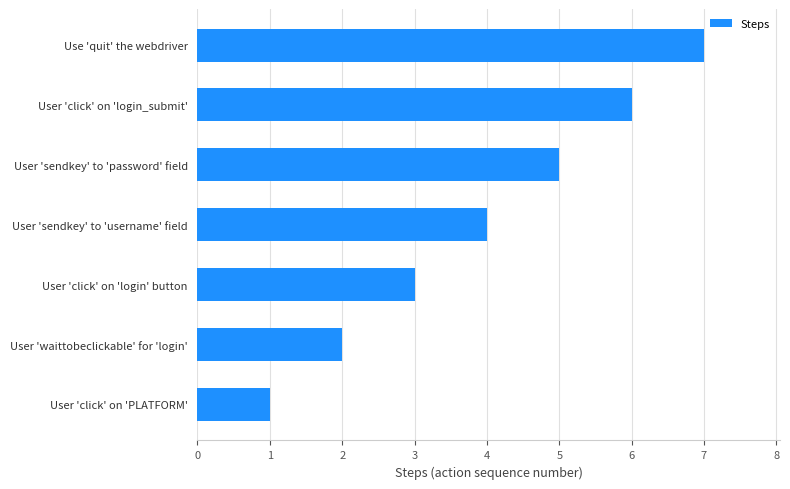

Rank the categories by value from lowest to highest.

User 'click' on 'PLATFORM', User 'waittobeclickable' for 'login', User 'click' on 'login' button, User 'sendkey' to 'username' field, User 'sendkey' to 'password' field, User 'click' on 'login_submit', Use 'quit' the webdriver